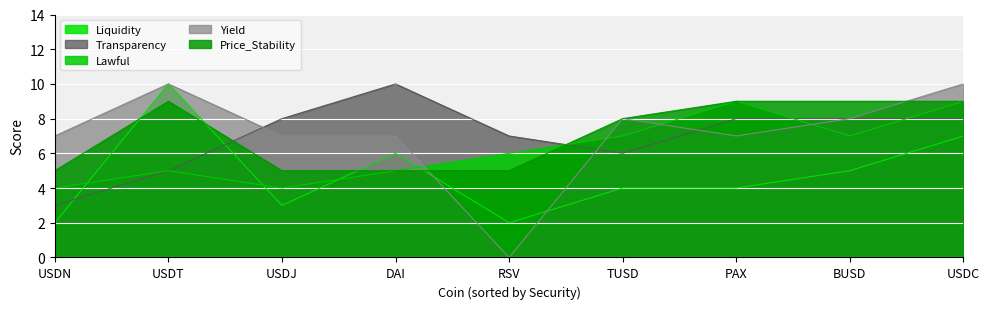

What position from the left is USDT?

2